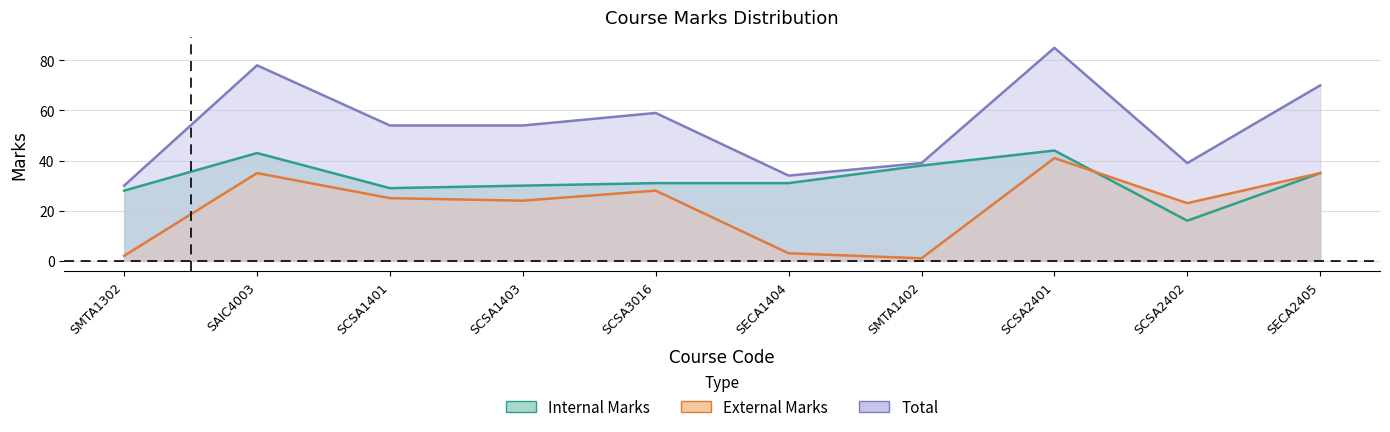

True or false: Internal Marks has a value of 15 at SMTA1402.

False